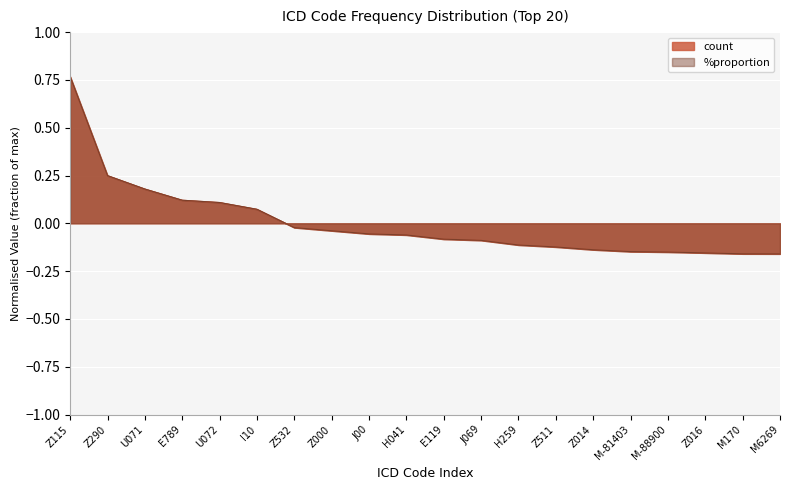

The %proportion series shows -0.1 at Z000. True or false?

False